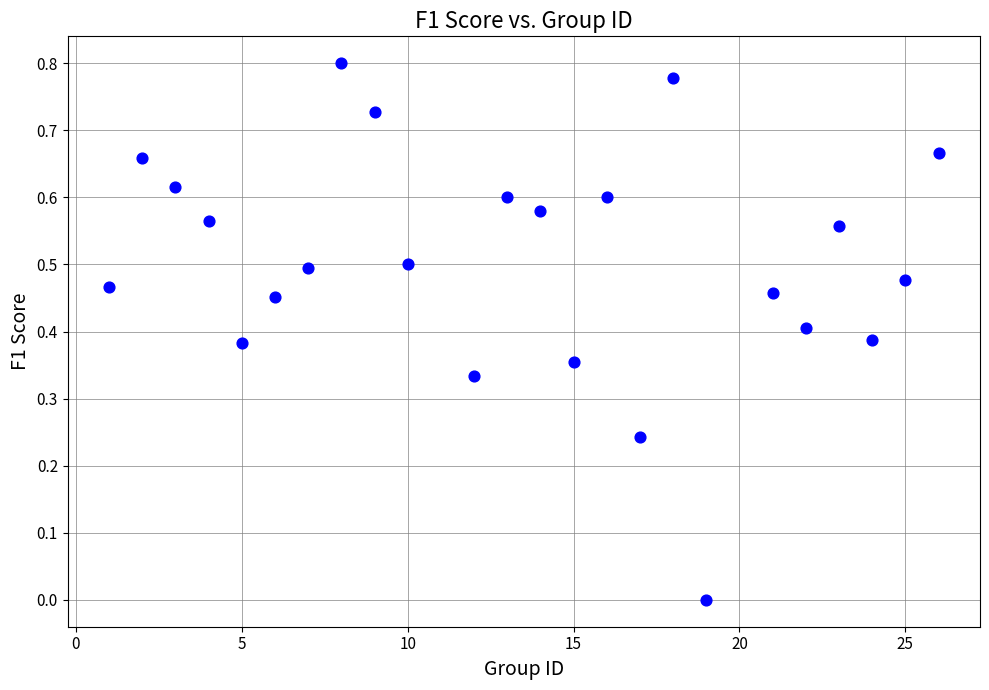

What is the range of X values (max minus min)?

25.0